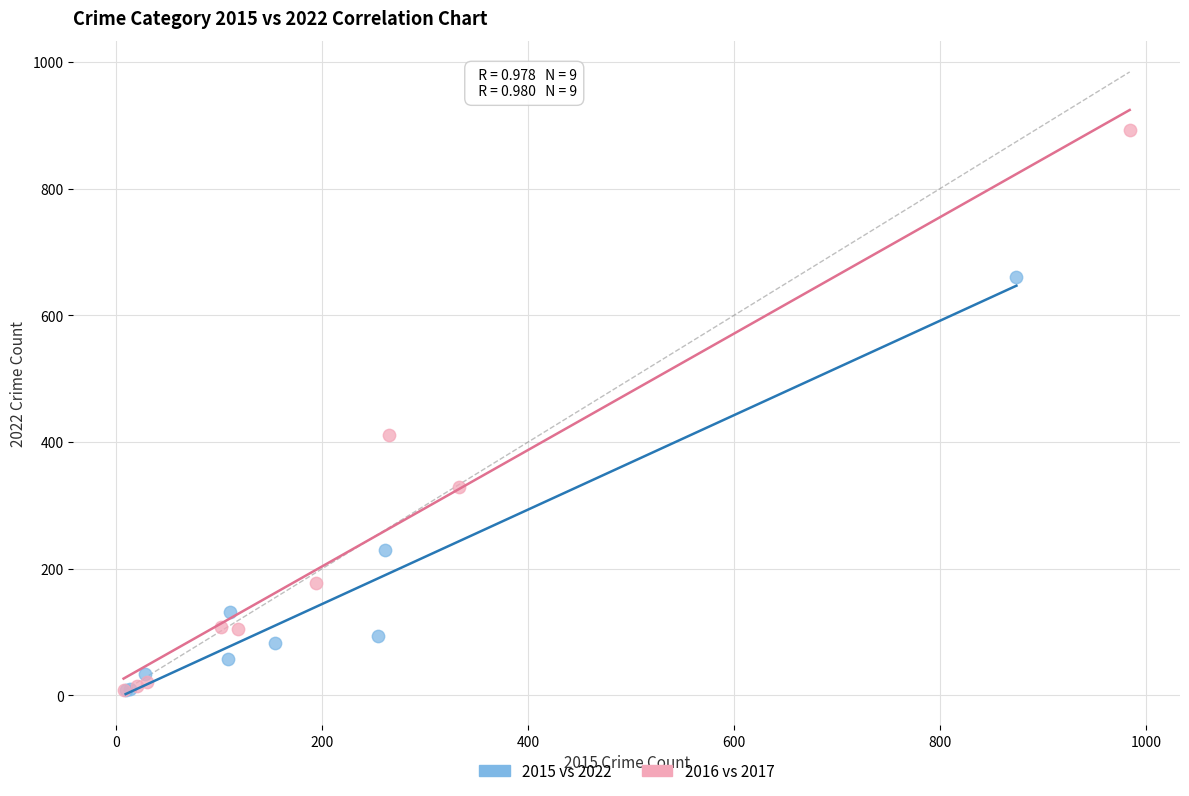

Which series contains the highest Y value?

2016 vs 2017